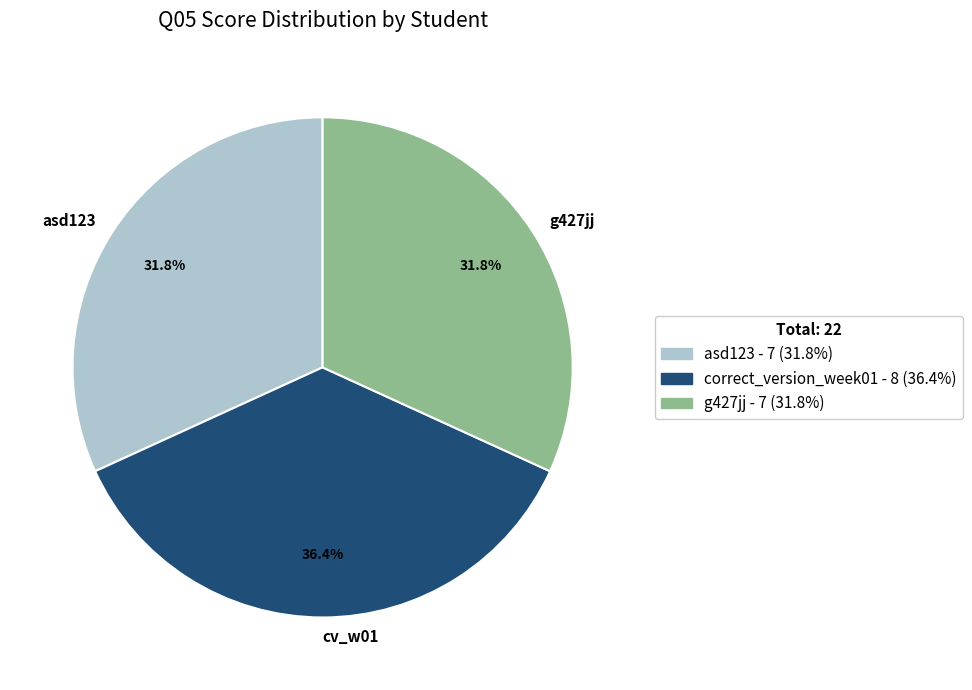

Does any single category account for the majority?

No